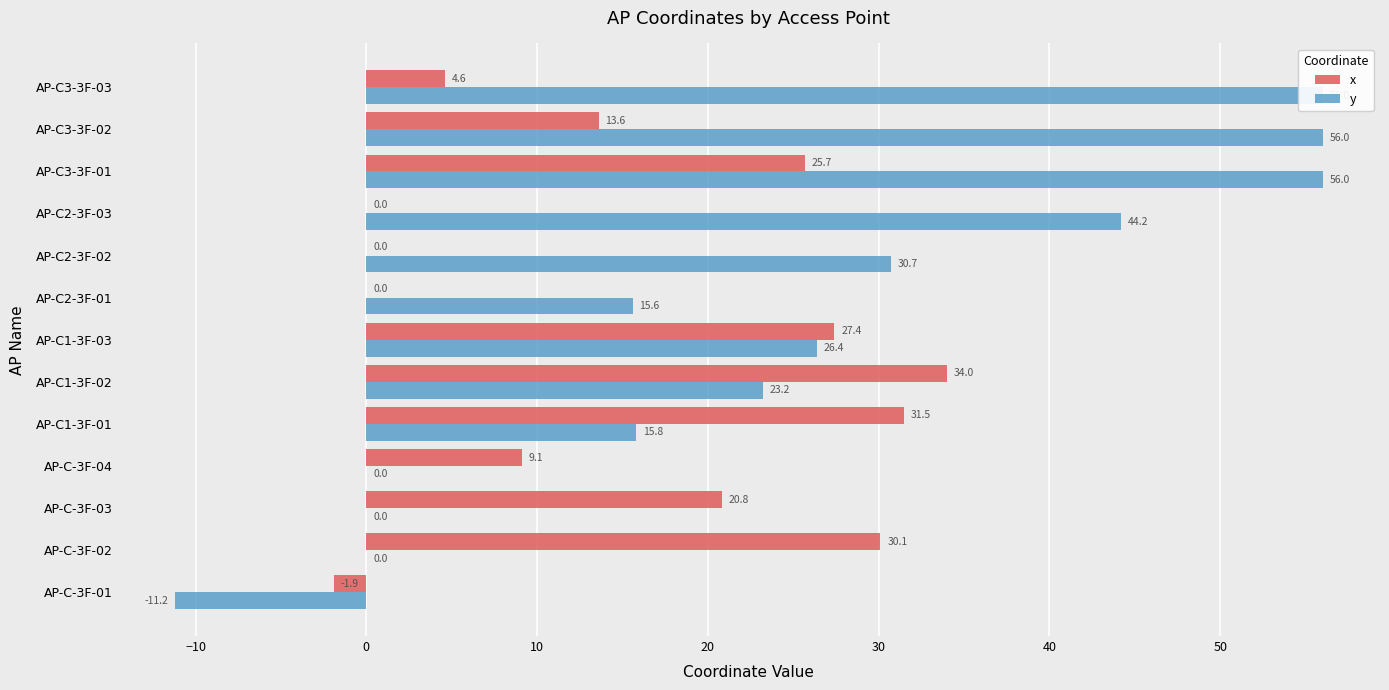

What is the sum of all x values?

194.9